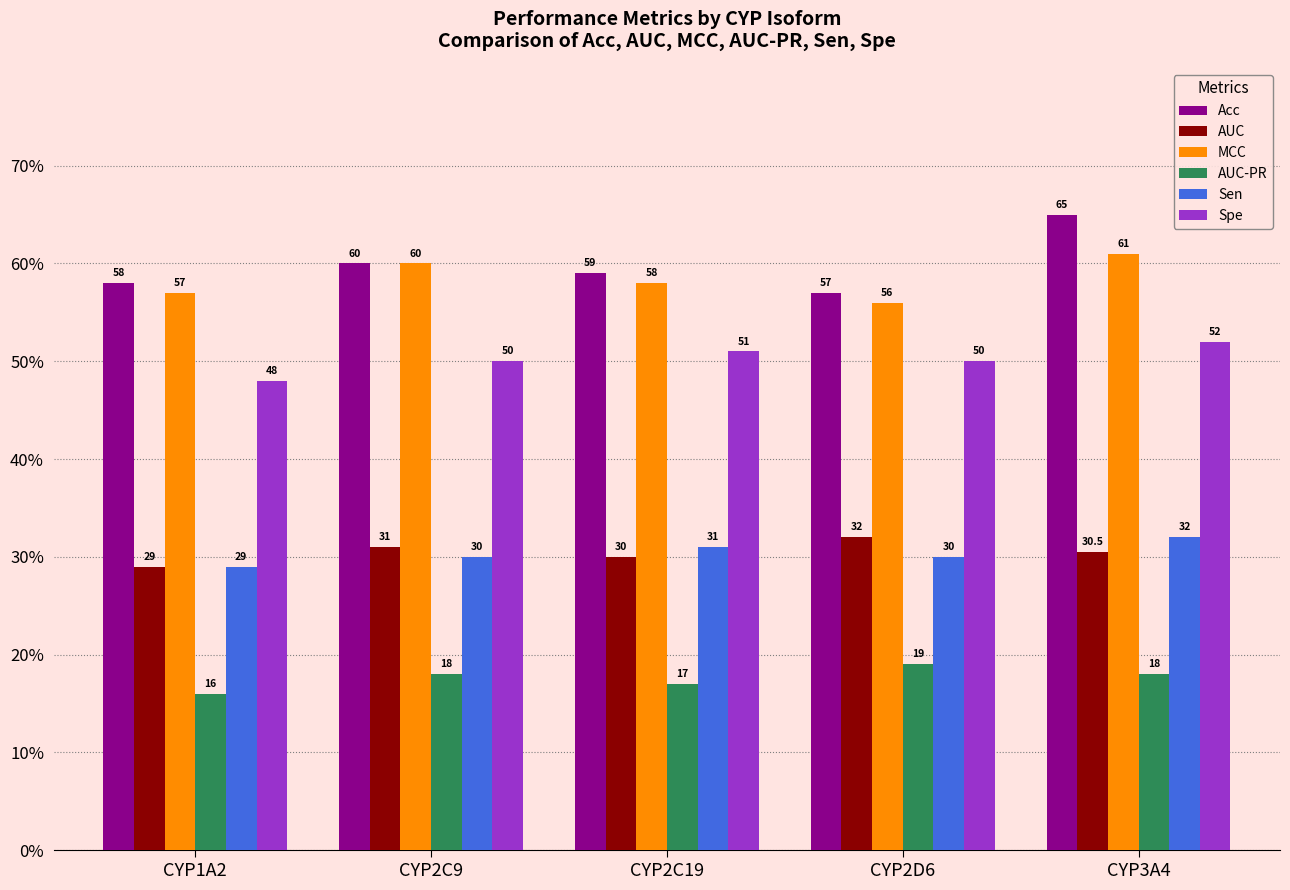

What is the difference between the maximum and minimum values in the AUC series?

3.0